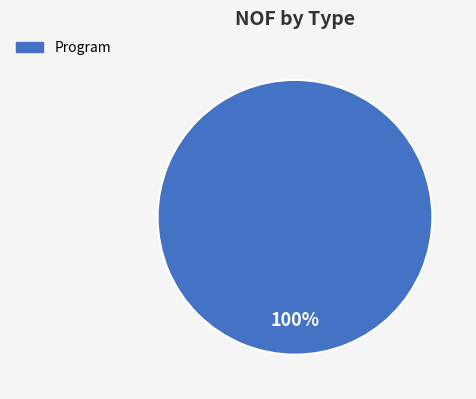

Count the number of slices in the pie.

1